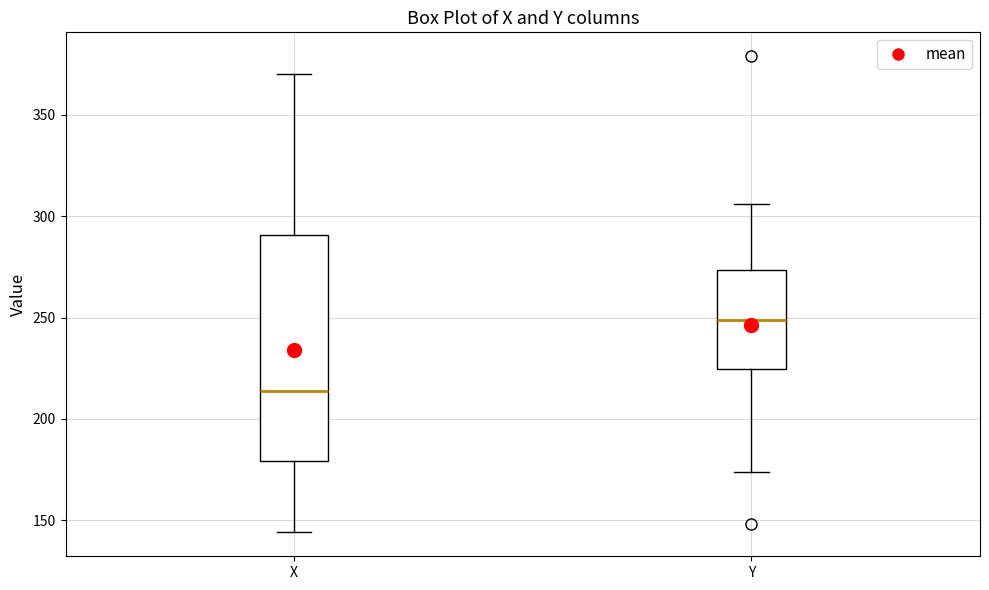

Where is the lower edge of the box for Y on the y-axis? The values are not printed on the chart, so give them approximately, as read against the axis.

225